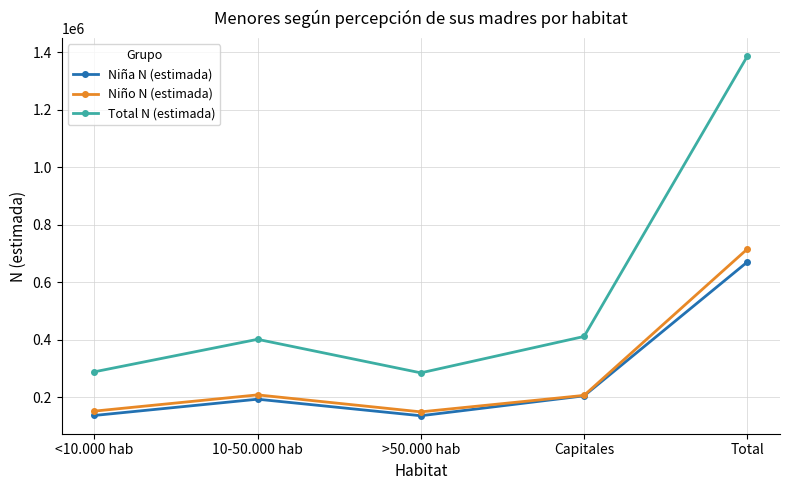

What is the greatest value displayed?

1386131